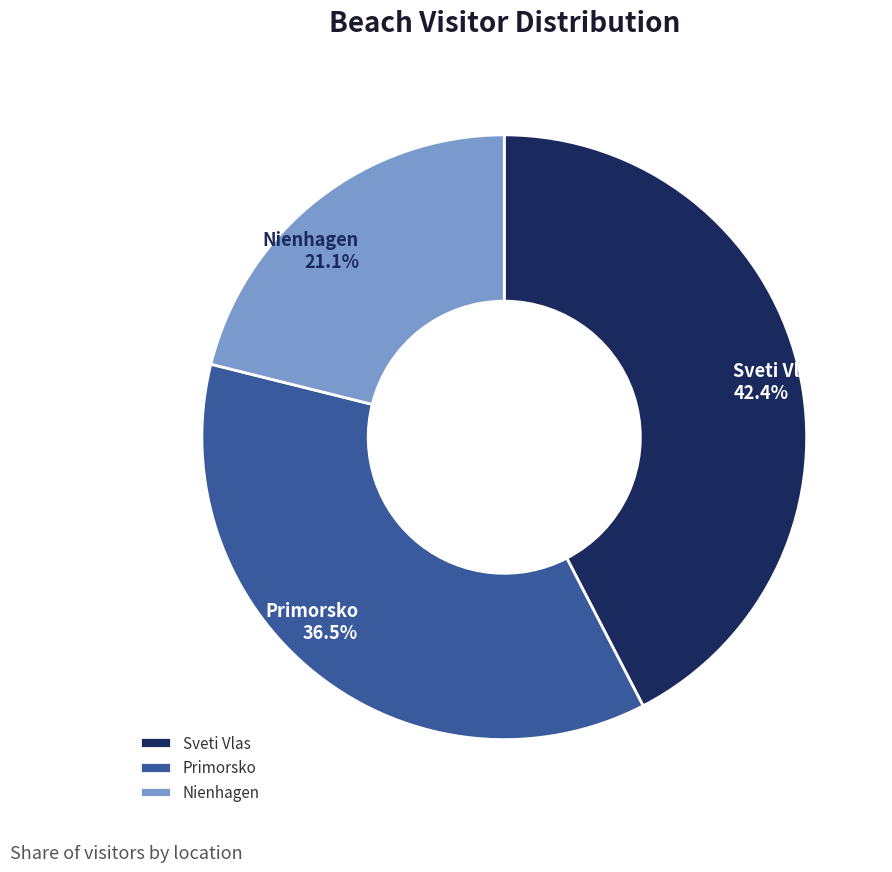

Which has a higher value, Primorsko or Nienhagen?

Primorsko